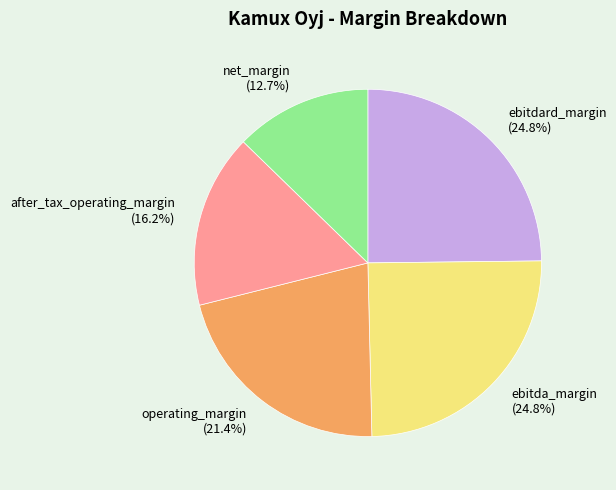

Which category has the smallest portion of the pie?

net_margin